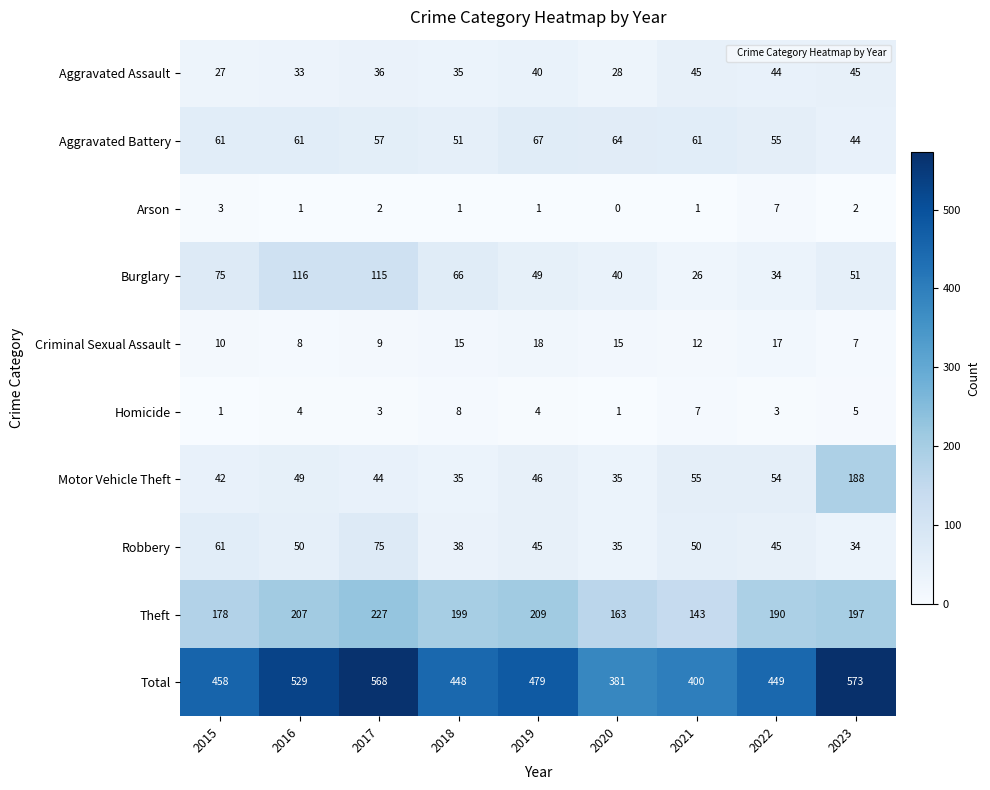

Count the number of categories in the chart.

9